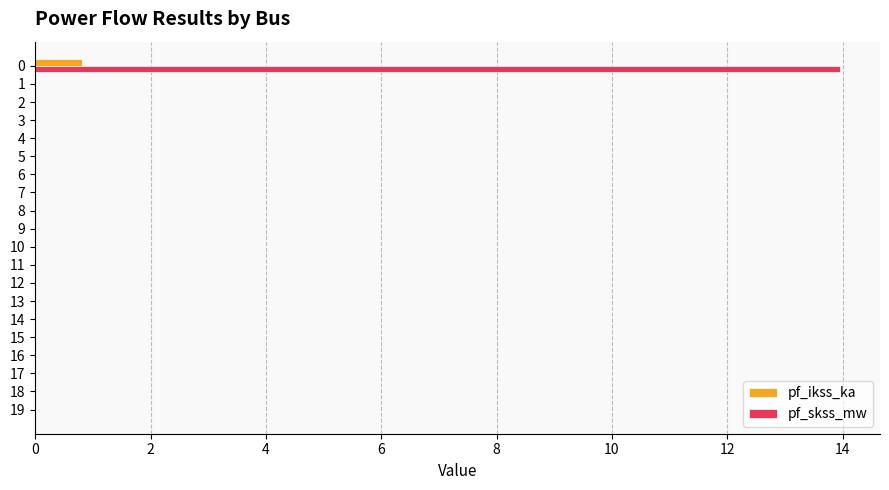

What is the maximum value for pf_ikss_ka?

0.8